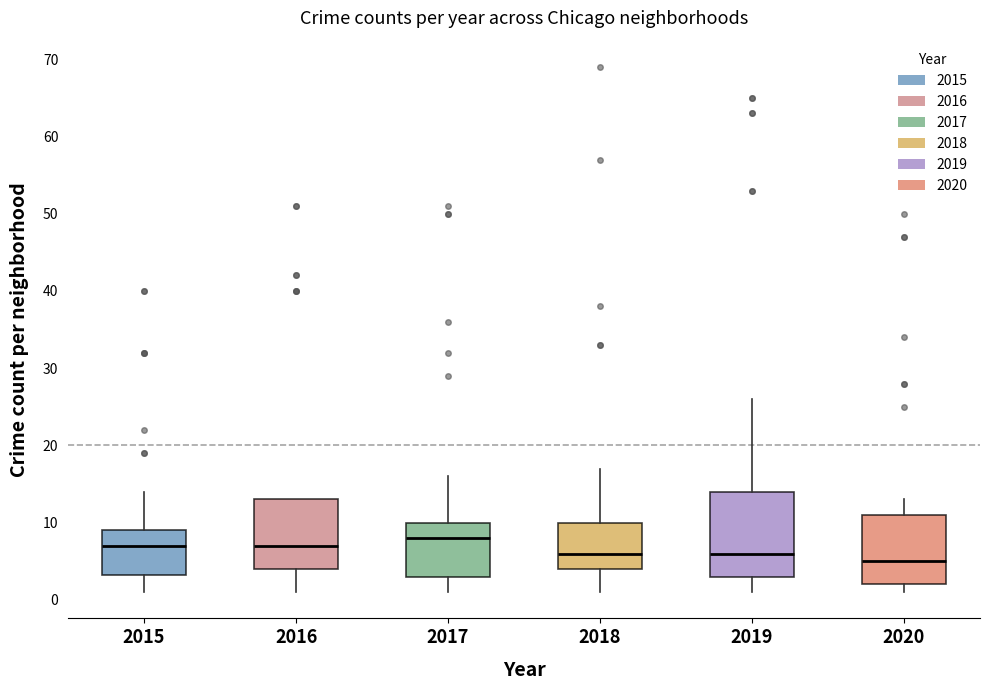

Where is the upper edge of the box at x = 2016 on the y-axis? The values are not printed on the chart, so give them approximately, as read against the axis.

13